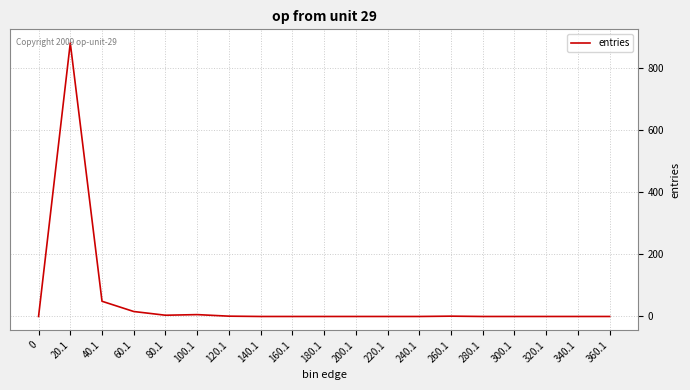

What is the difference between the maximum and minimum values?

881